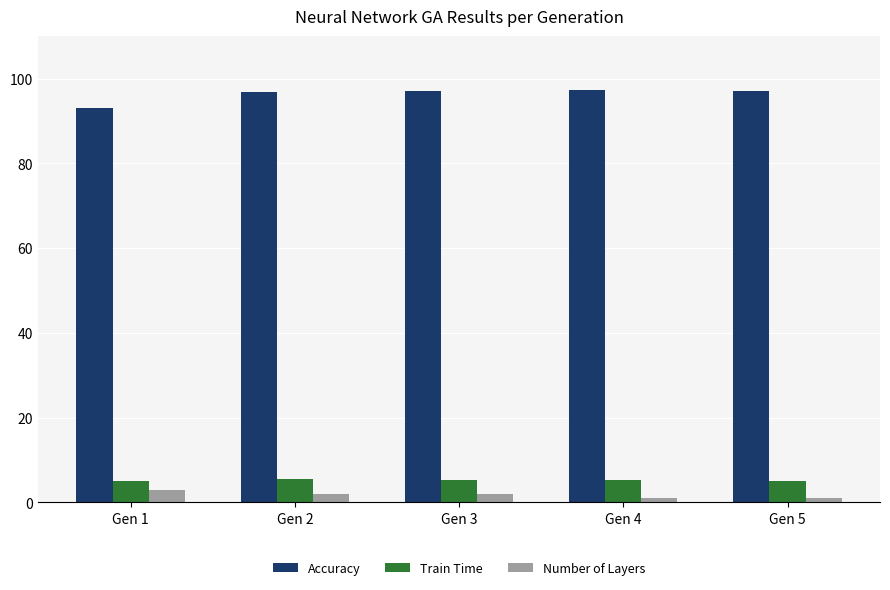

Which series has the largest total across all categories?

Accuracy